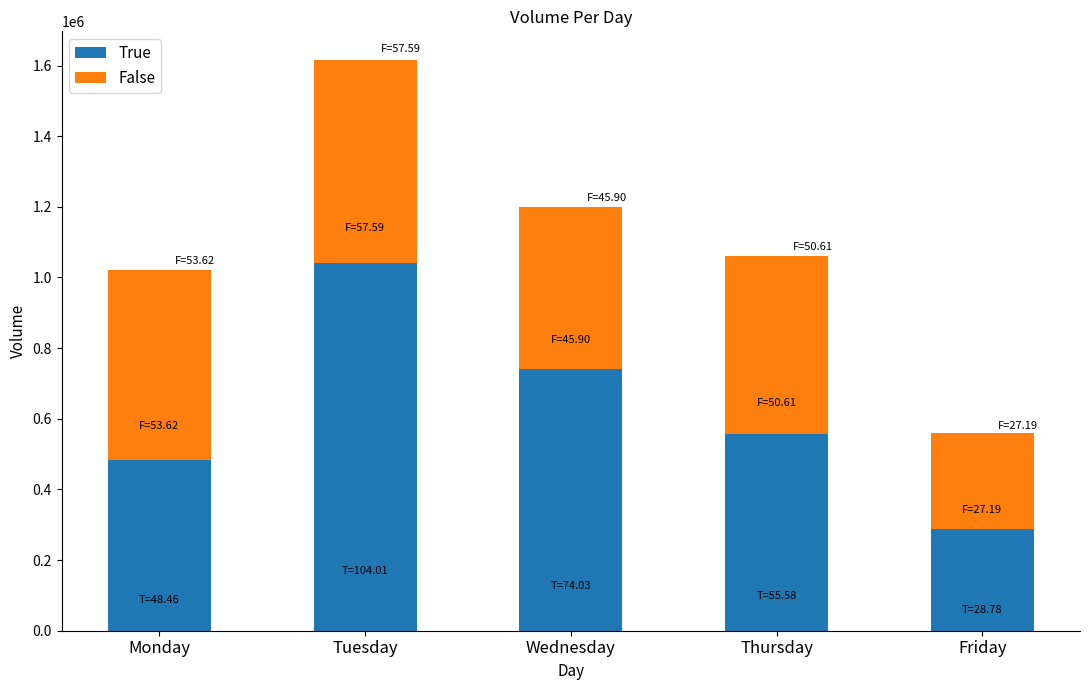

What is the highest value of the True series?

1040082